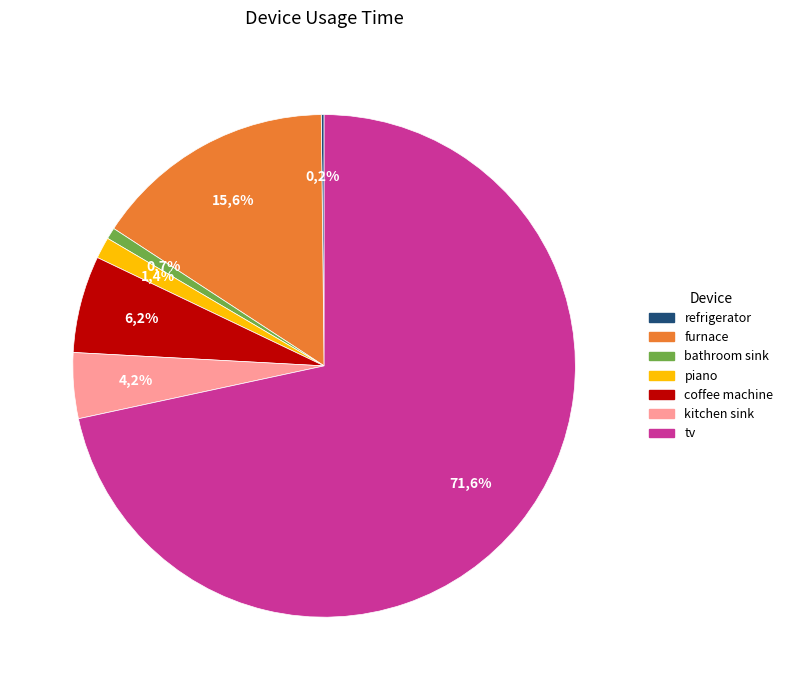

Count the number of slices in the pie.

7